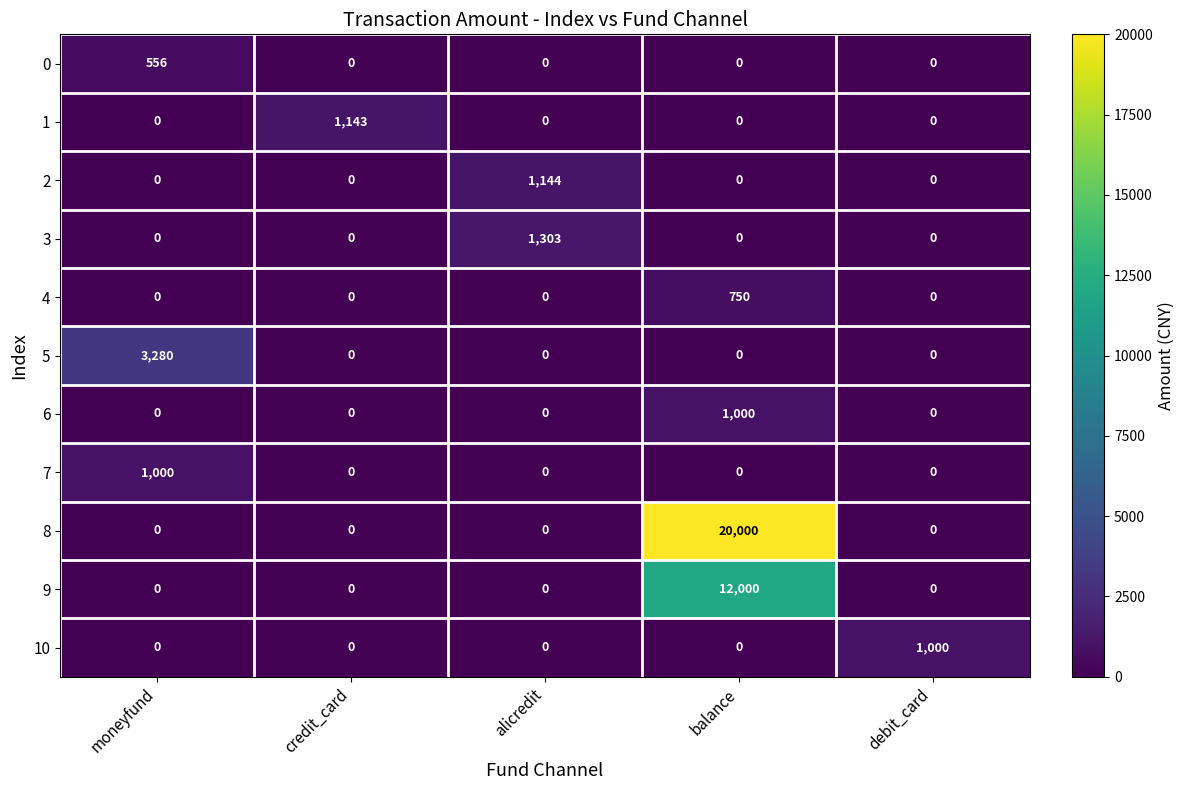

Which series changed the most between moneyfund and alicredit?

5